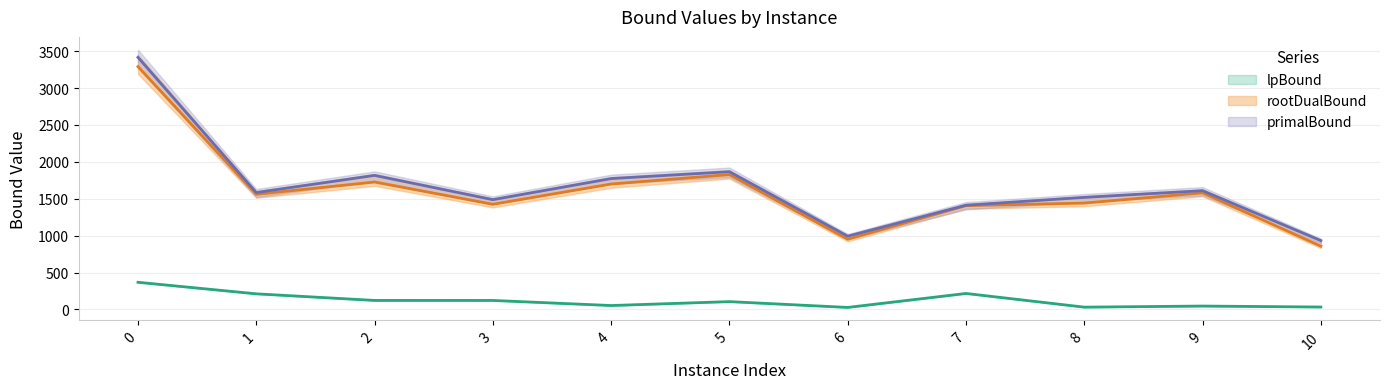

What is the lowest value of the dualBound series?

933.0